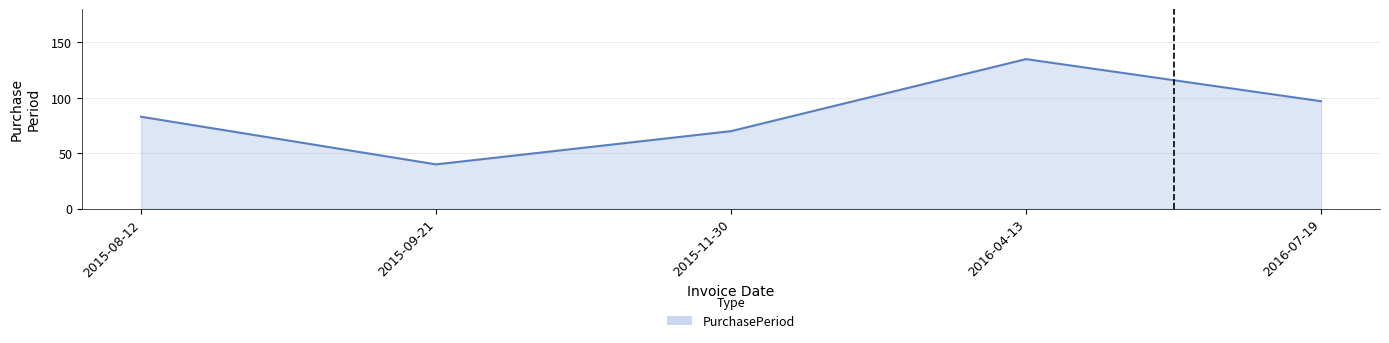

Count the number of categories in the chart.

5